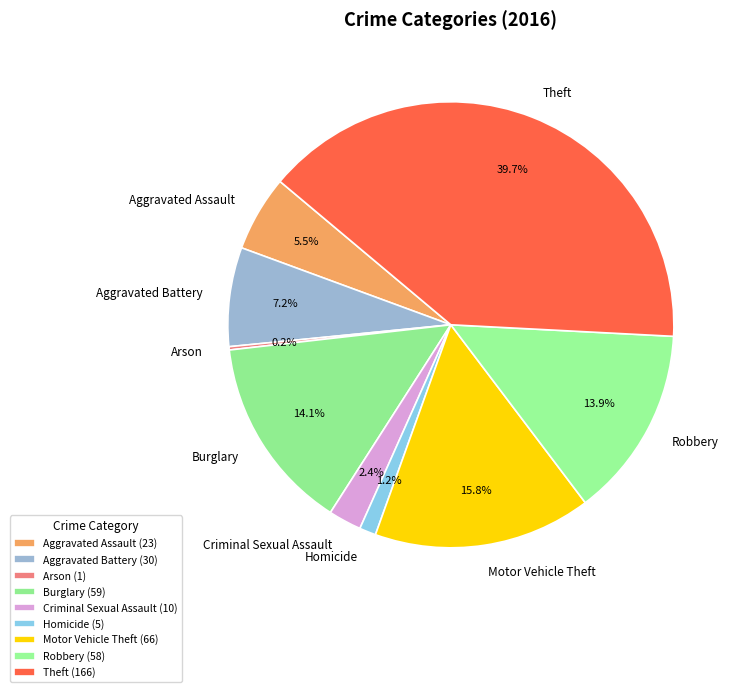

Which slice is the largest?

Theft